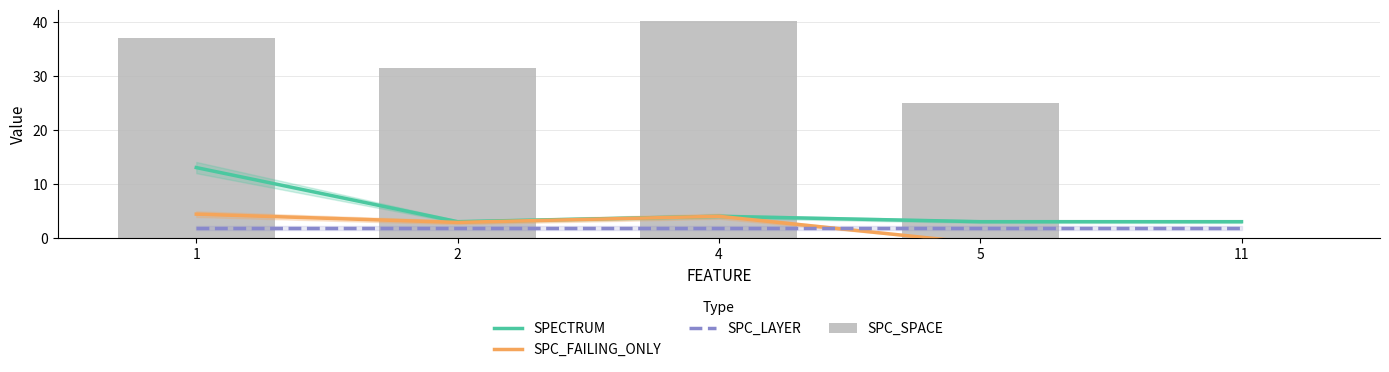

What is the total value across all series at 5?

28.9